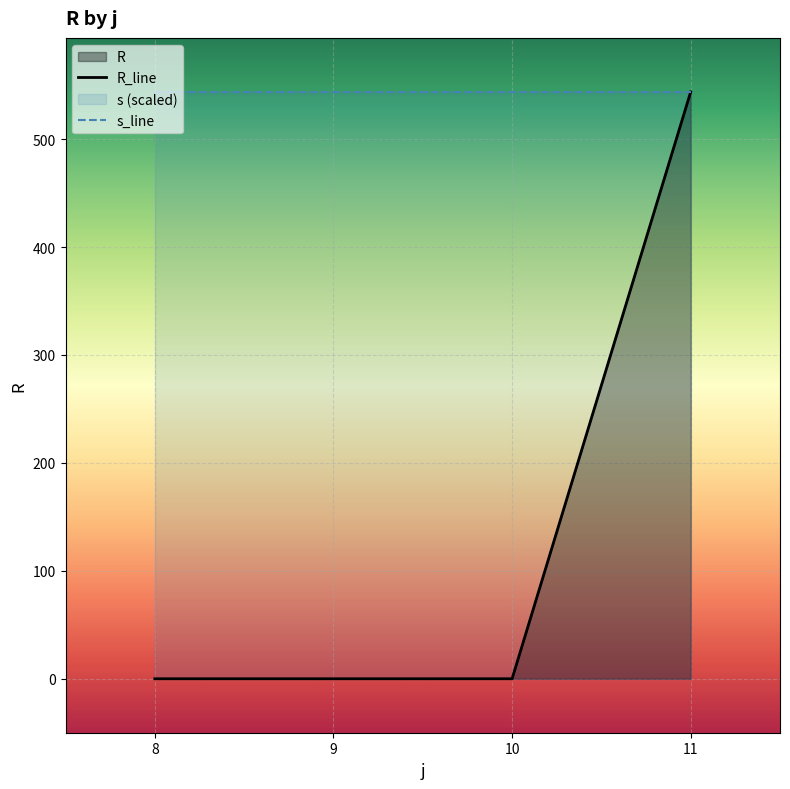

True or false: R_line and s_line cross at least once.

False